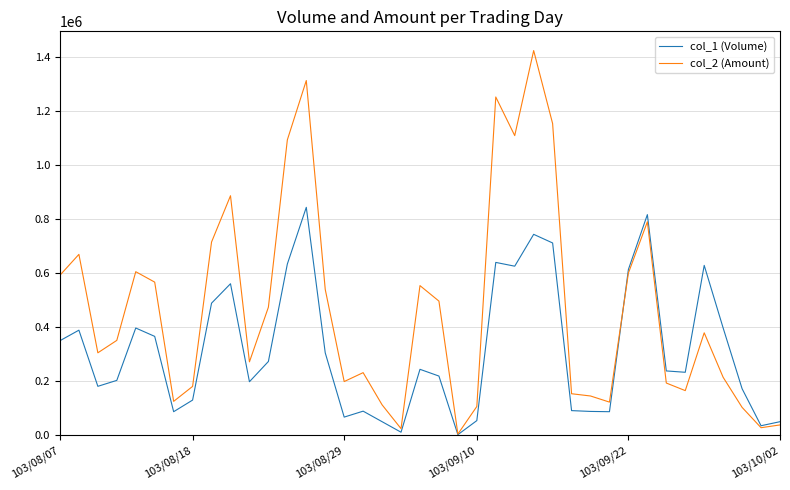

Which series has the widest spread of values?

col_2 (Amount)